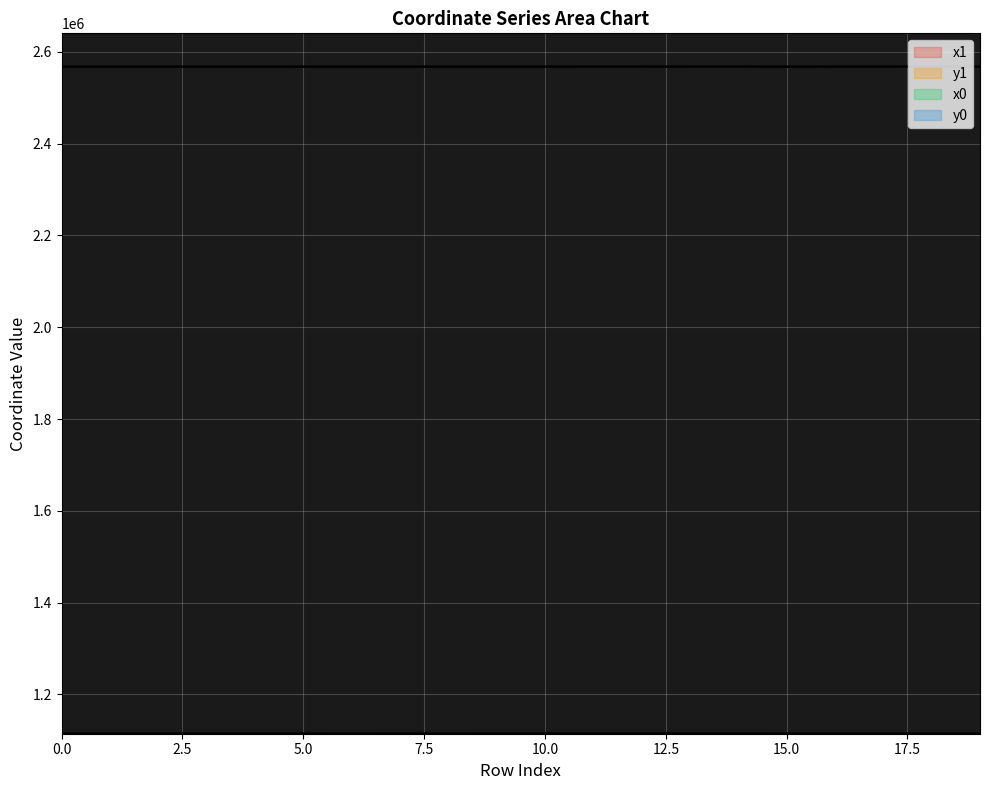

How many interior local peaks does the x0 series have?

3